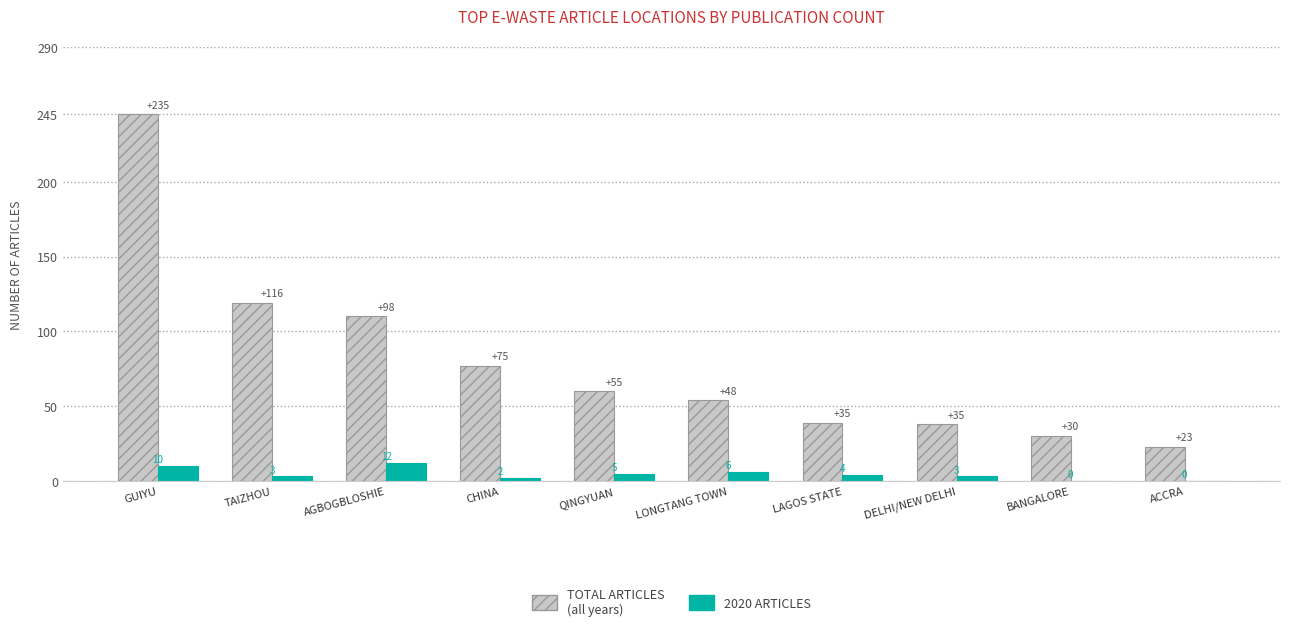

At which label does TOTAL ARTICLES (all years) reach its peak?

GUIYU